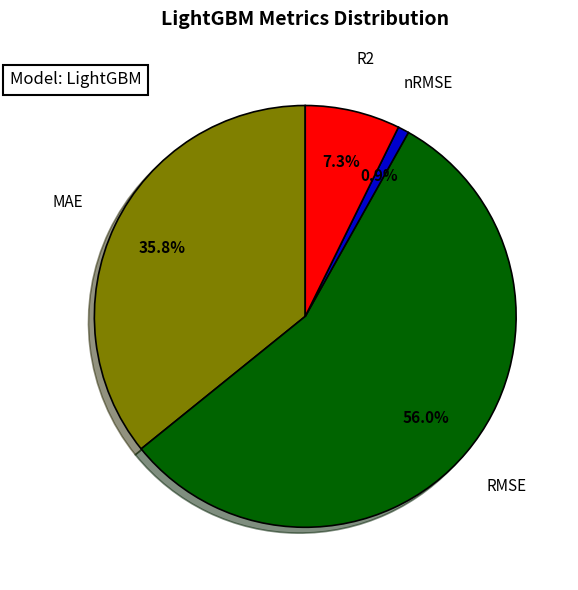

Count the number of slices in the pie.

4